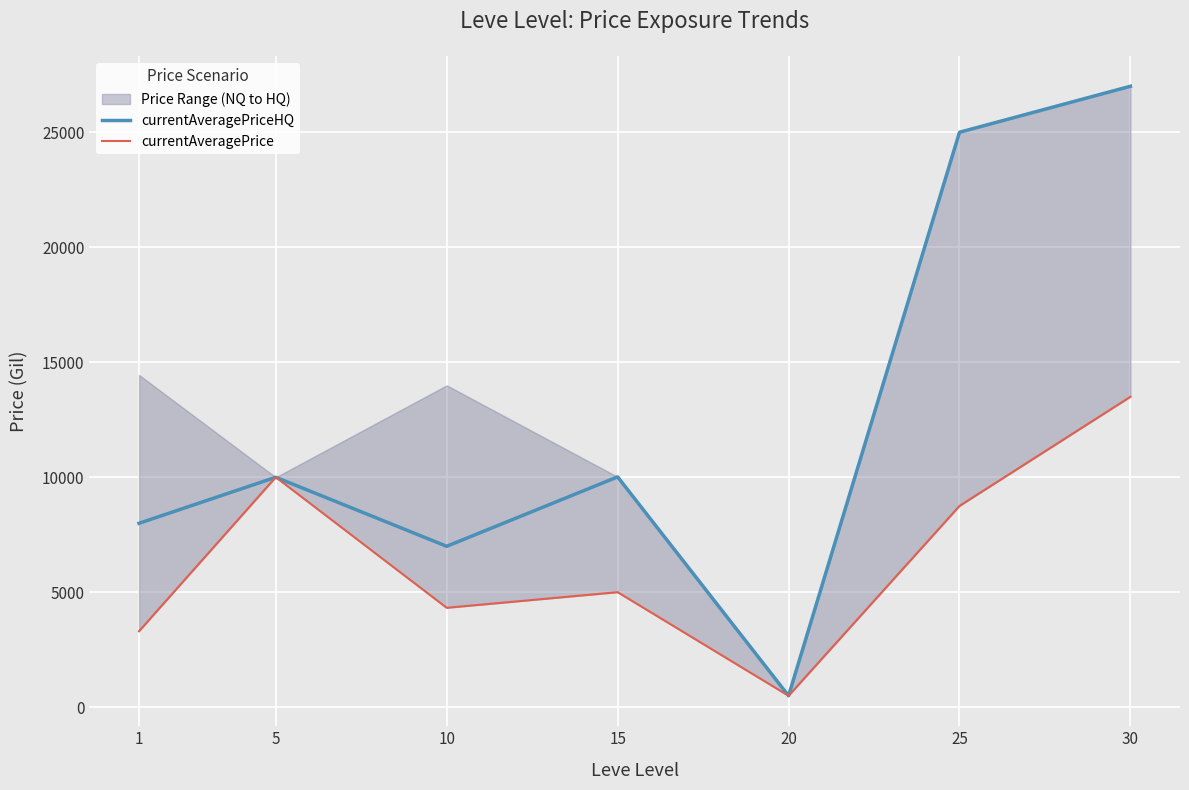

What are all the series names shown in the legend?

currentAveragePriceHQ, currentAveragePrice